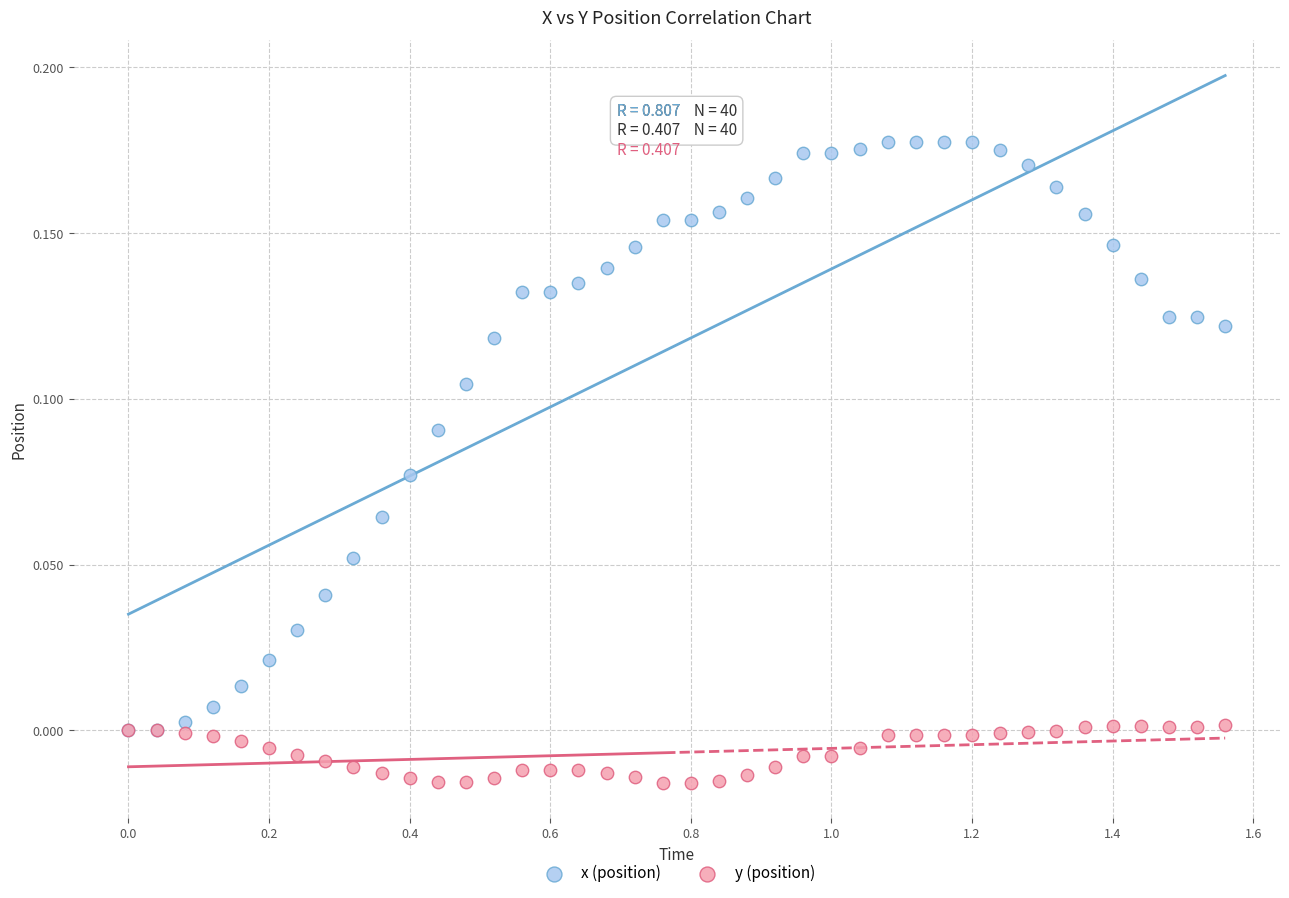

What are all the series names shown in the legend?

x (position), y (position)